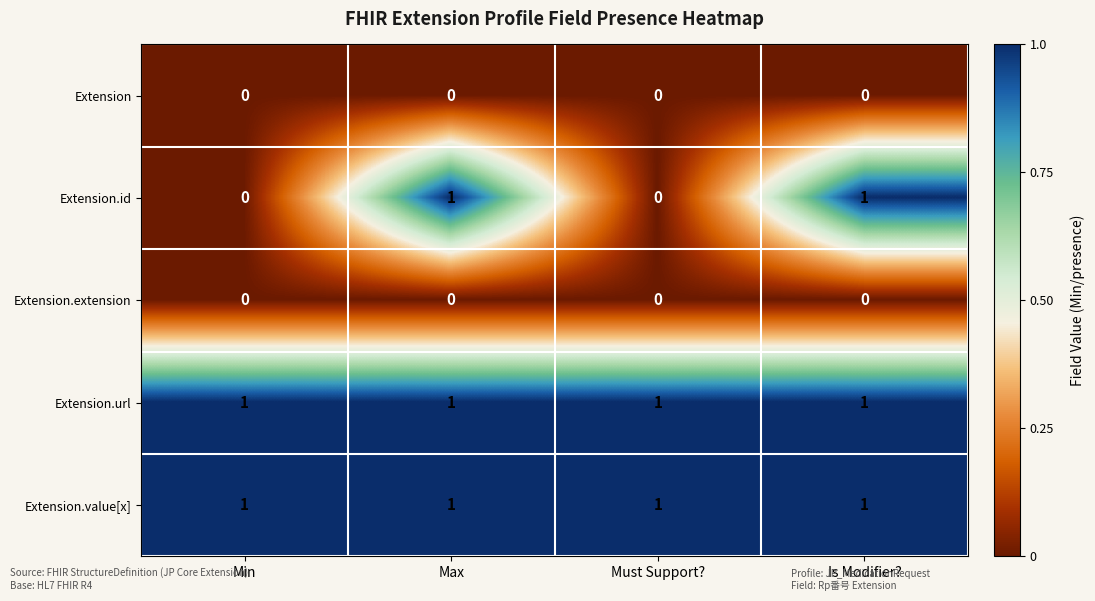

The value of Extension.value[x] at Min is 1. True or false?

True